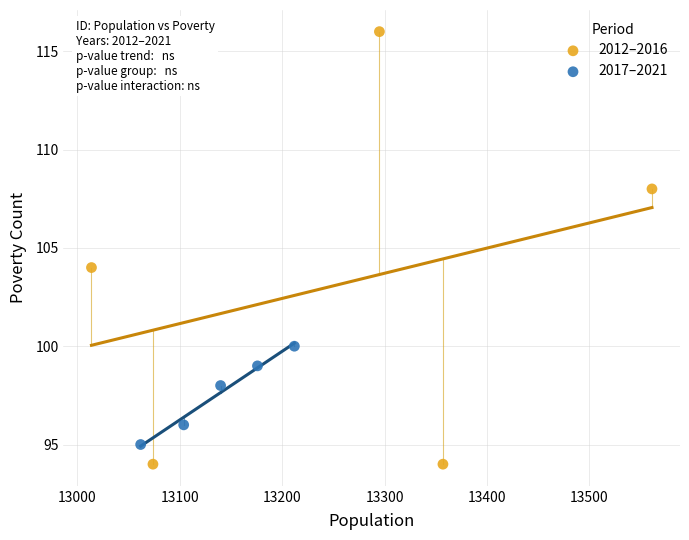

Which series contains the highest Y value?

2012–2016